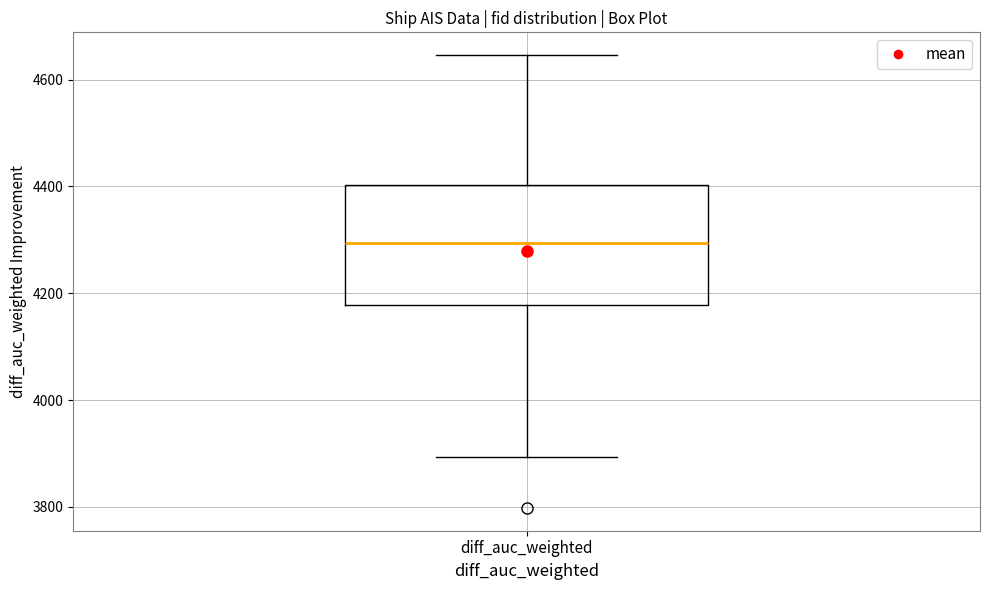

Transcribe this box plot: give where the median line is, the range the box spans, and where the two whiskers end, as read against the y-axis. The values are not printed on the chart, so give them approximately, as read against the axis.

median 4300, box 4180 to 4400, whiskers 3900 to 4640